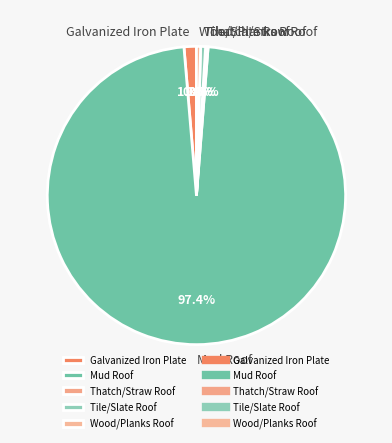

How much of the chart is everything except Wood/Planks Roof?

99.6%